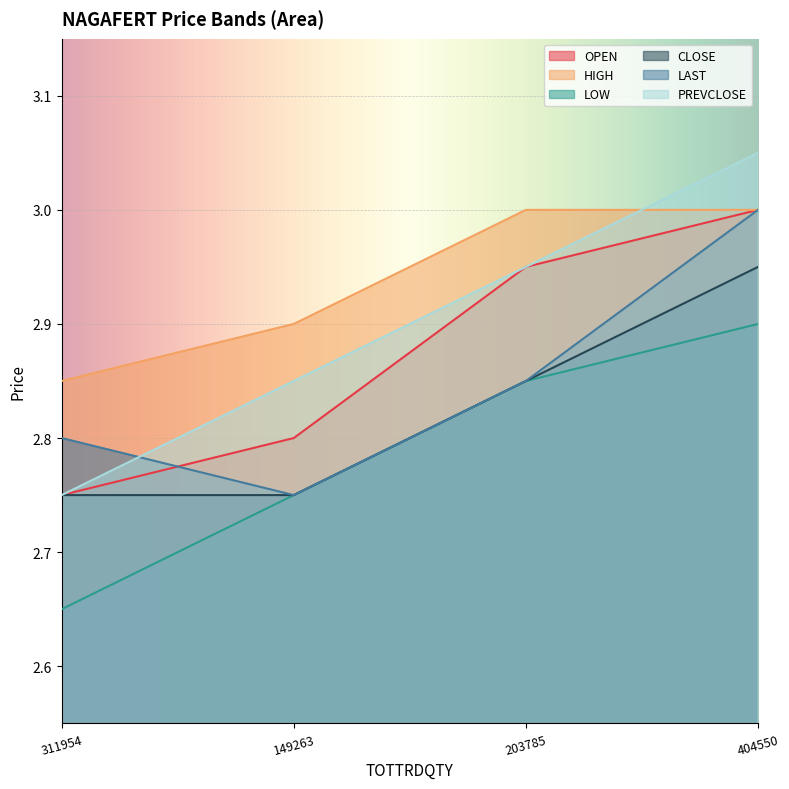

What is the sum of all OPEN values?

11.5